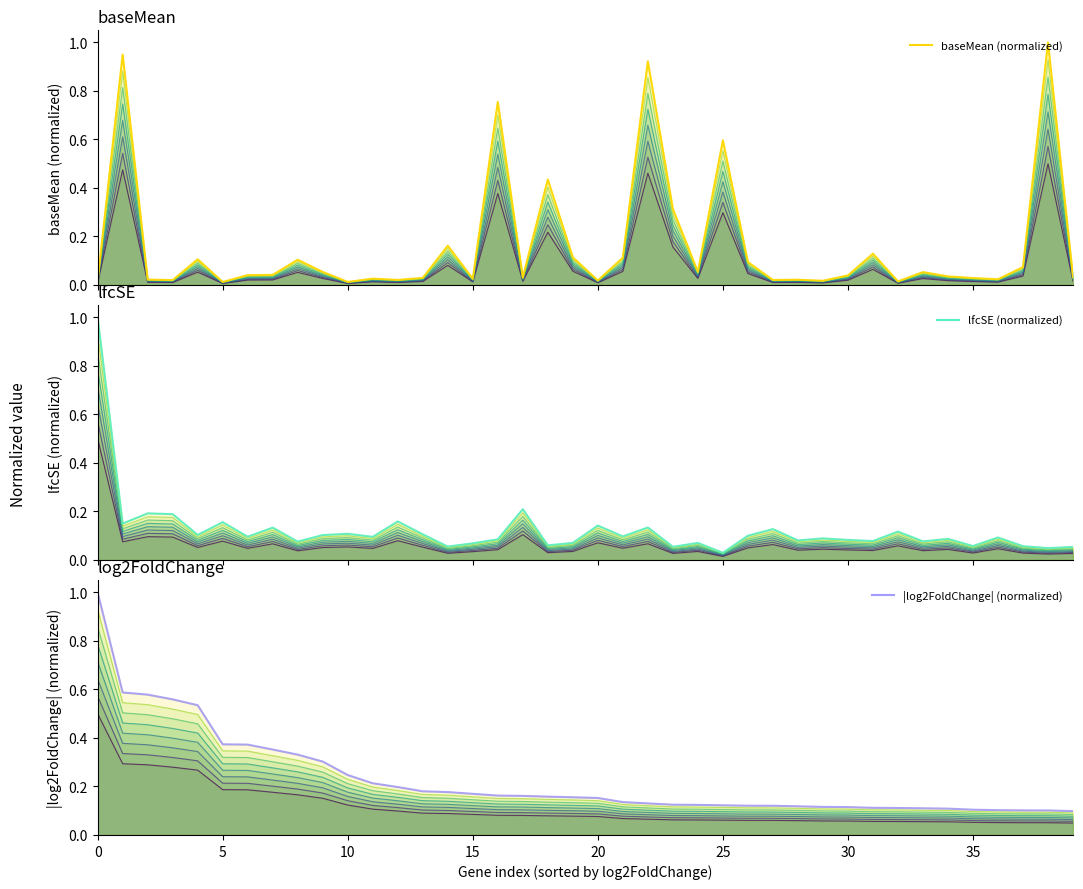

At which label does |log2FoldChange| (normalized) reach its minimum?

39